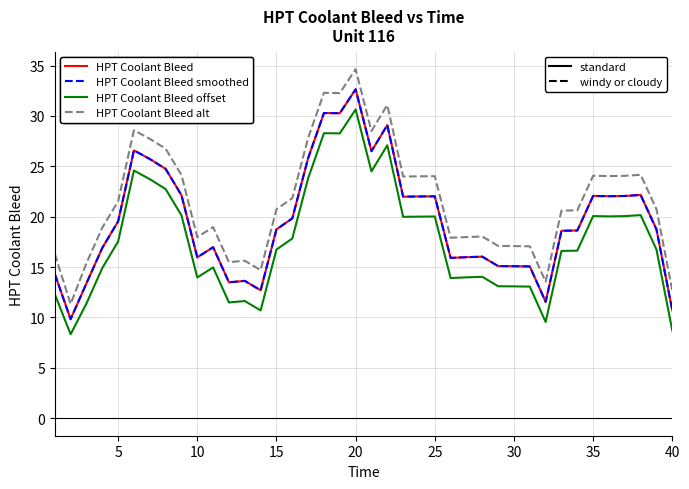

Does the chart have visible grid lines?

Yes